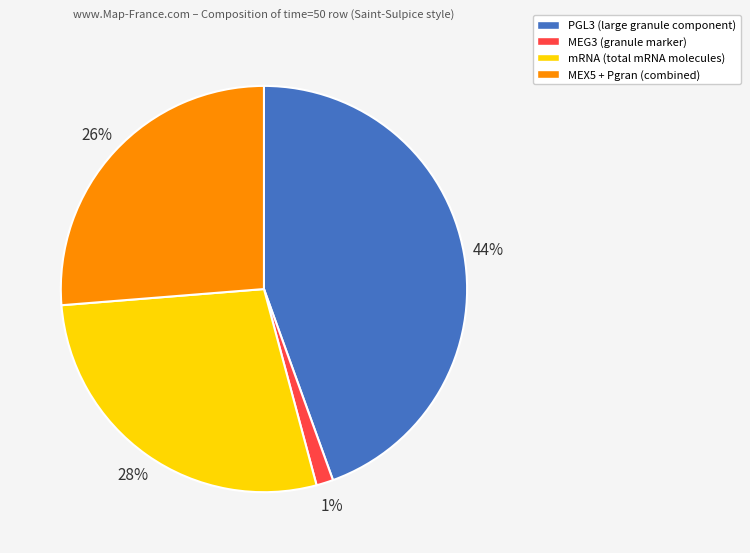

To the nearest percent, what is the combined percentage of PGL3 (large granule component) and MEX5 + Pgran (combined)?

71%